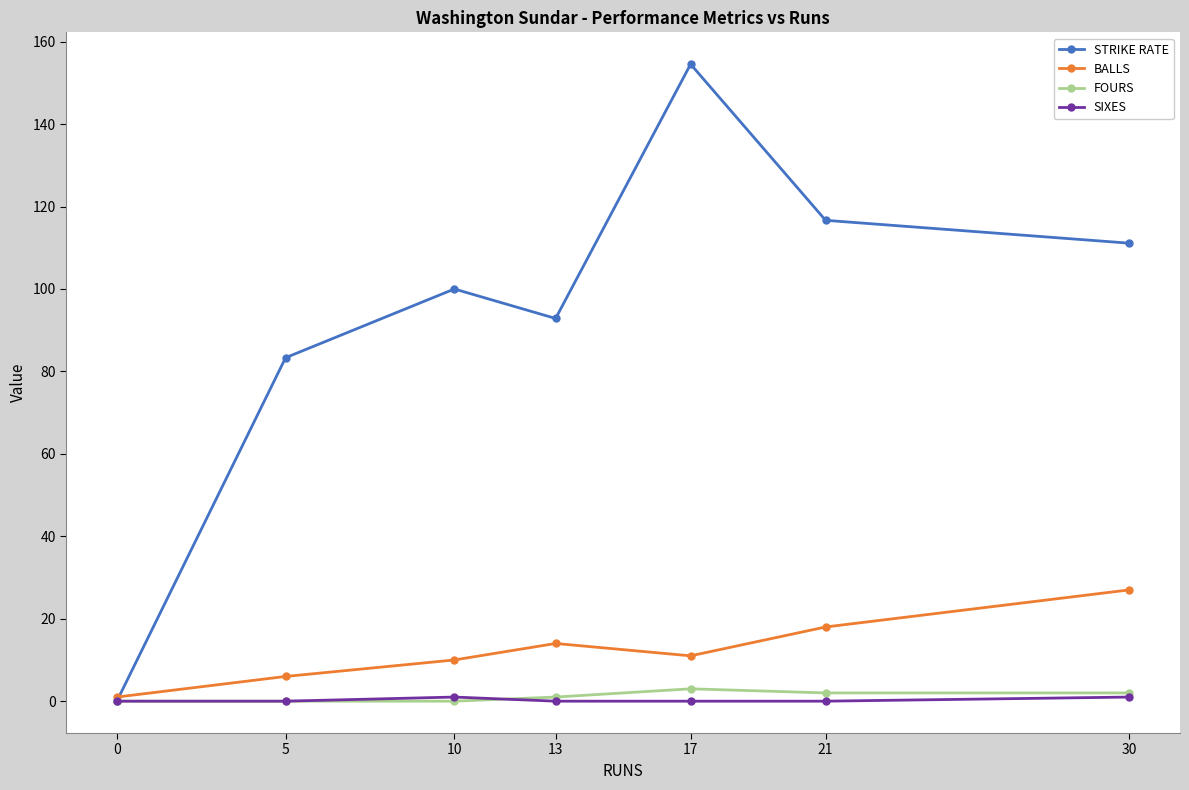

How many interior local valleys does the STRIKE RATE series have?

1